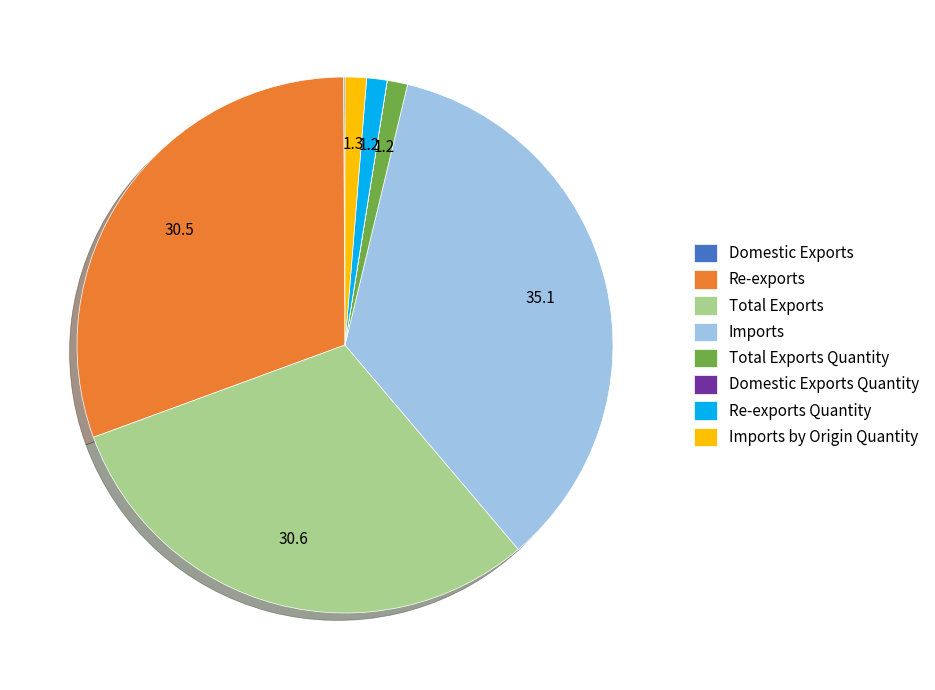

Is there a majority slice in this chart?

No